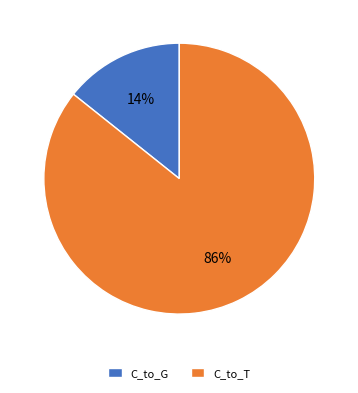

To the nearest percent, what is the average slice percentage?

50%